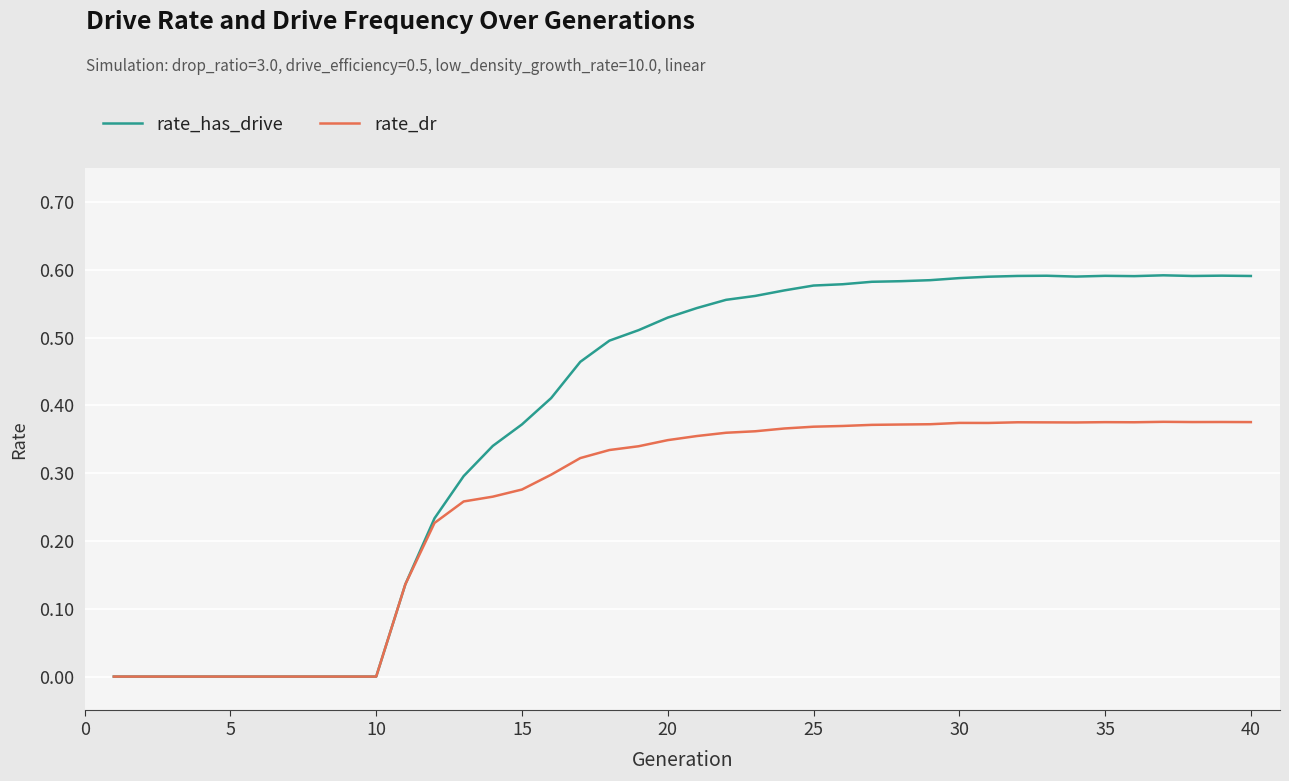

Rank the series by their average value, from lowest to highest.

rate_dr, rate_has_drive